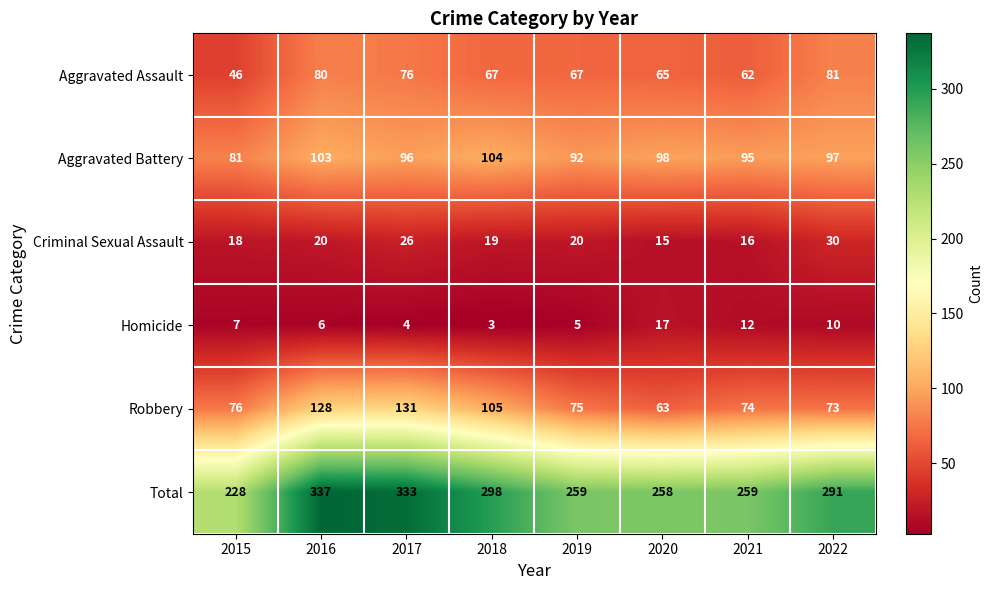

List the series in order of their peak value, lowest first.

Homicide, Criminal Sexual Assault, Aggravated Assault, Aggravated Battery, Robbery, Total